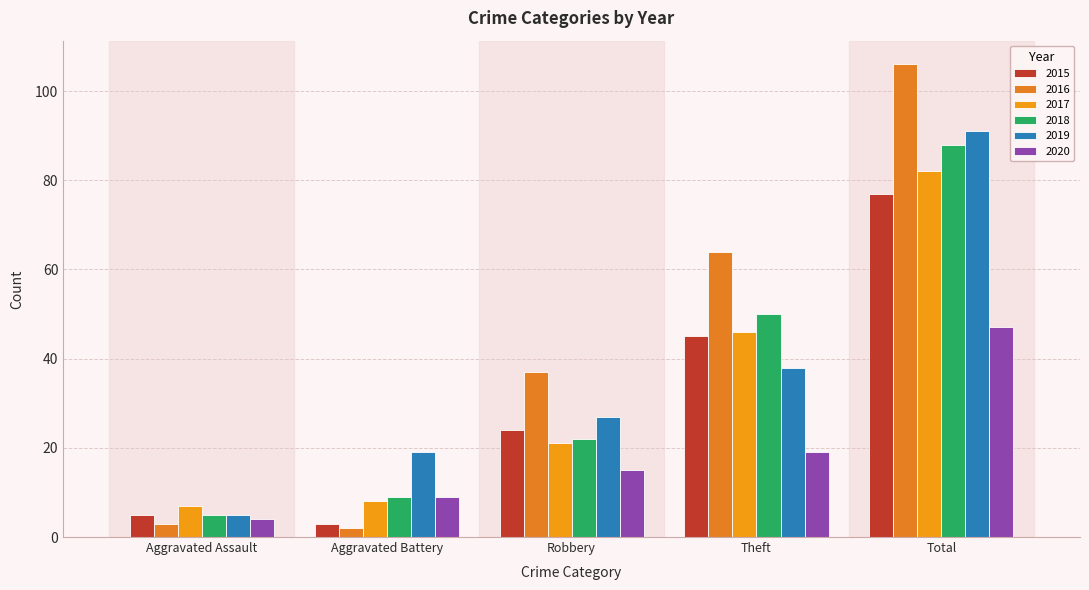

What is the difference between the 2018 values at Robbery and Total?

66